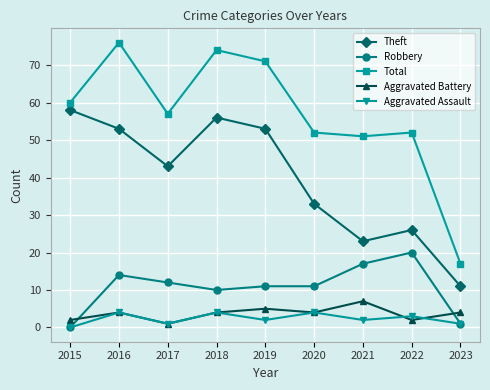

What is the spread (max minus min) of values at 2023?

16